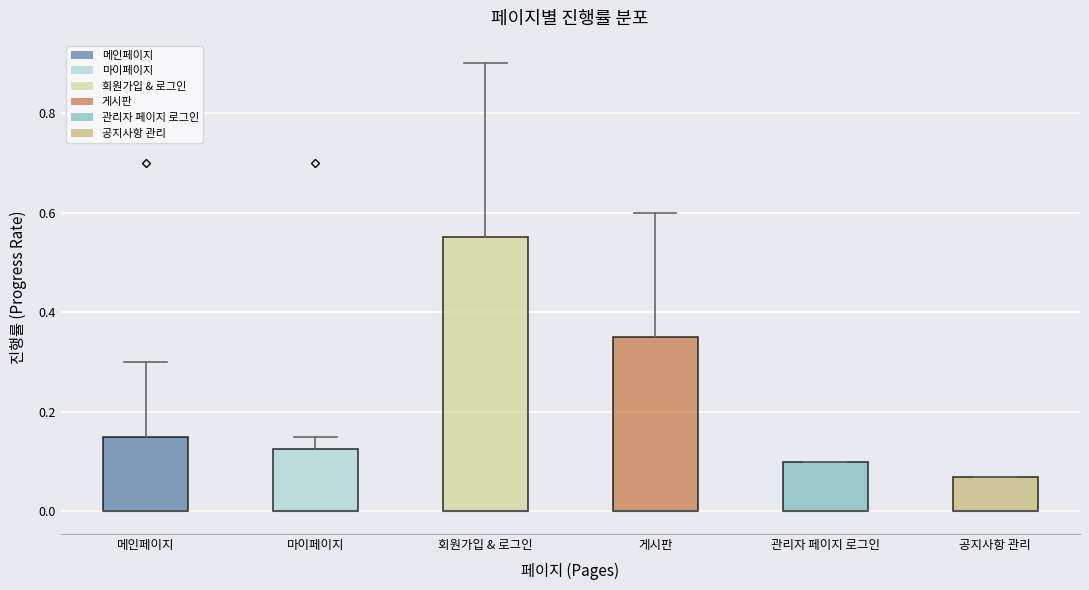

Where is the lower edge of the box for 관리자 페이지 로그인 on the y-axis? The values are not printed on the chart, so give them approximately, as read against the axis.

0.00